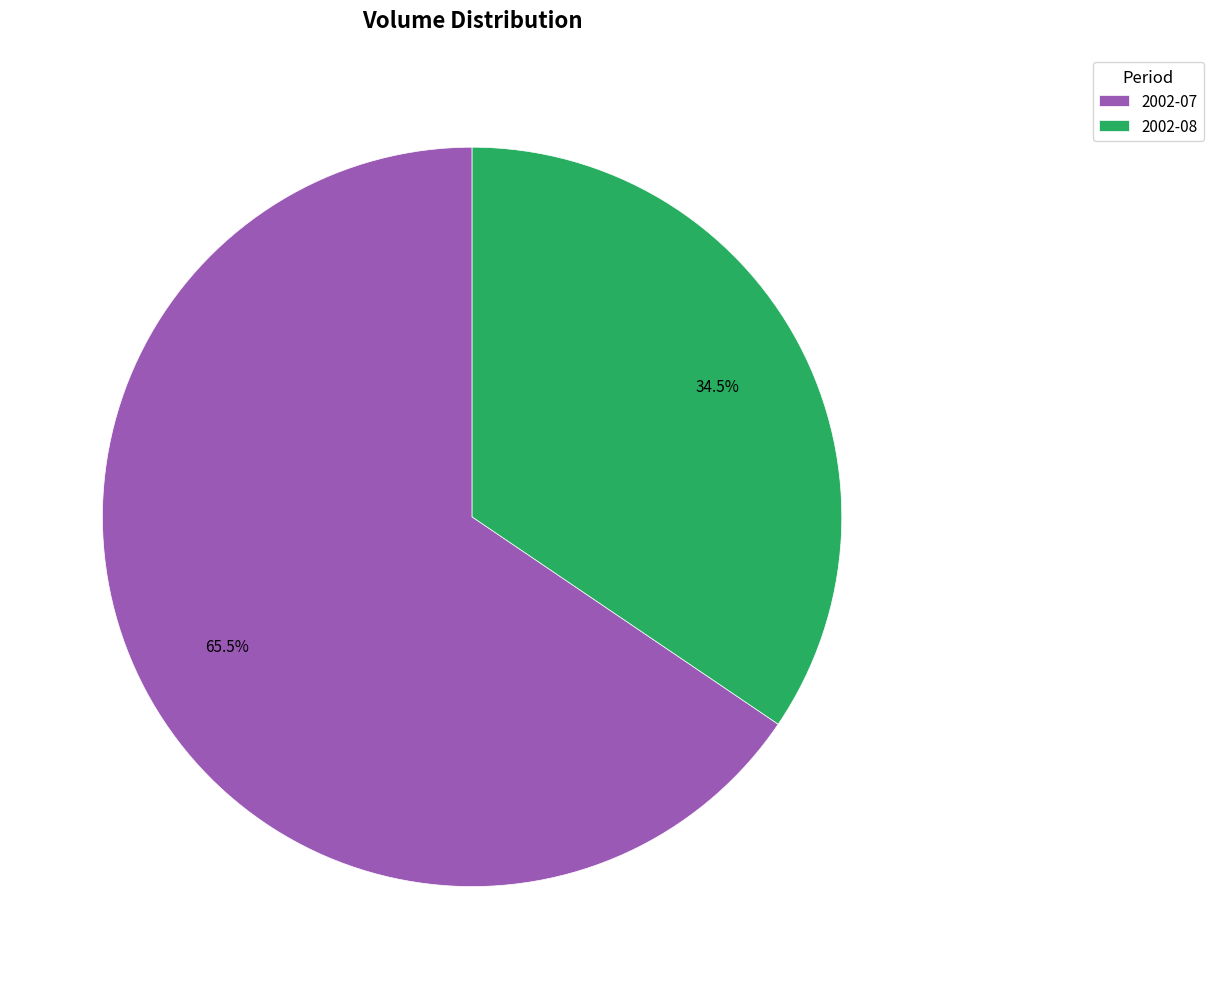

To the nearest percent, what is the average slice percentage?

50%